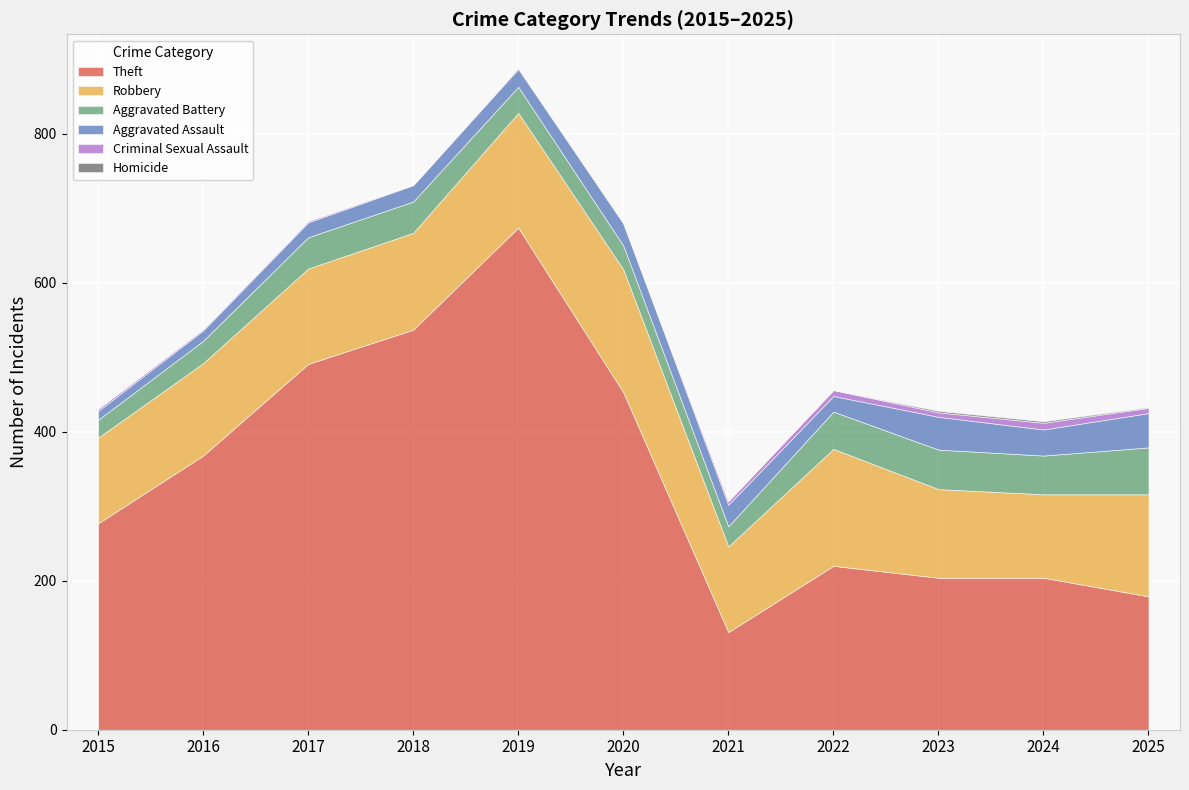

How many values in the Criminal Sexual Assault series are below 3?

5